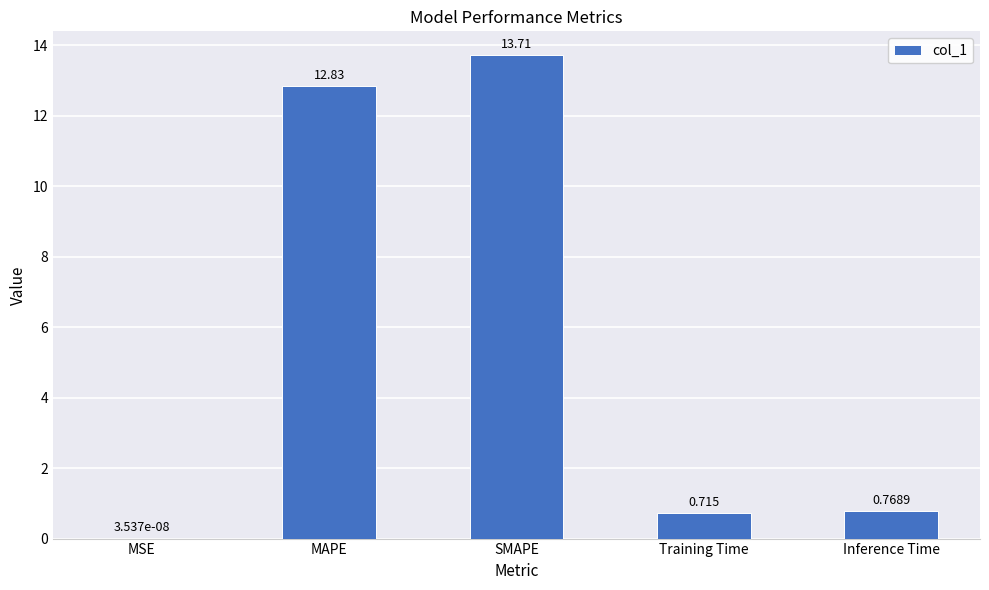

Which has a higher value, MSE or SMAPE?

SMAPE